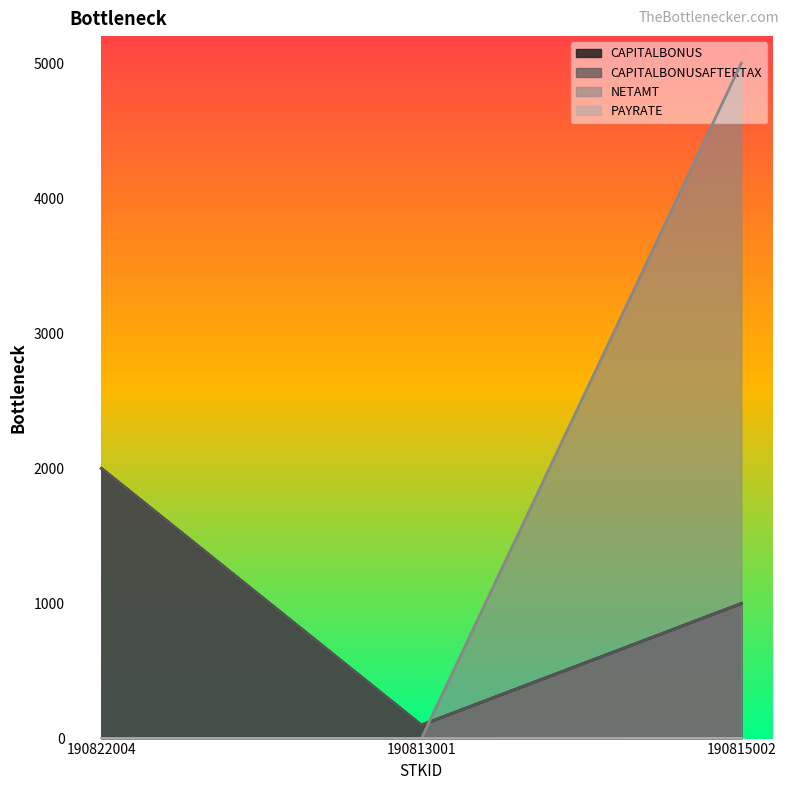

Does the chart display data point markers on the line(s)?

No